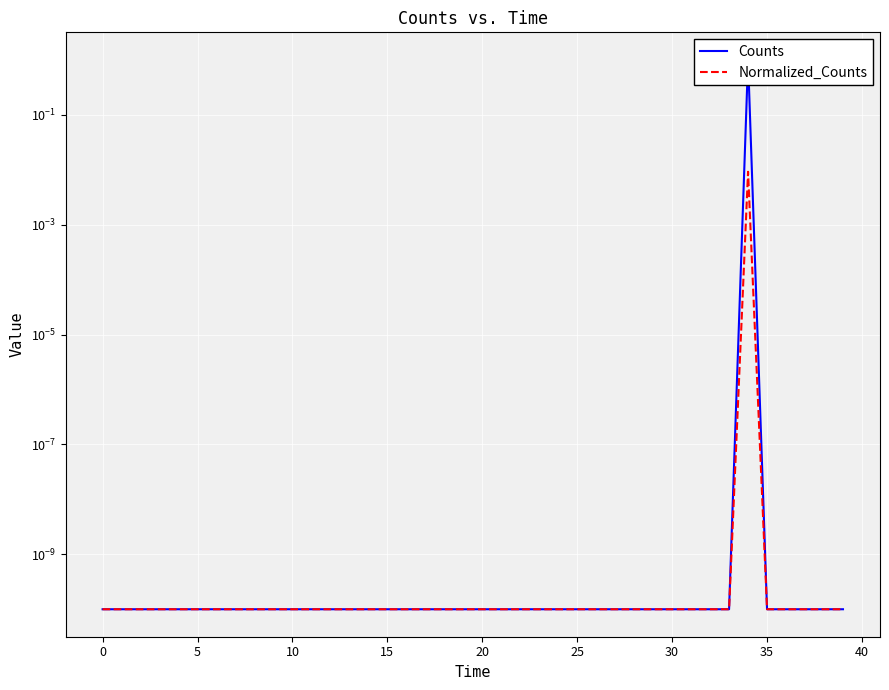

Which has a higher value, 23 or 34?

34